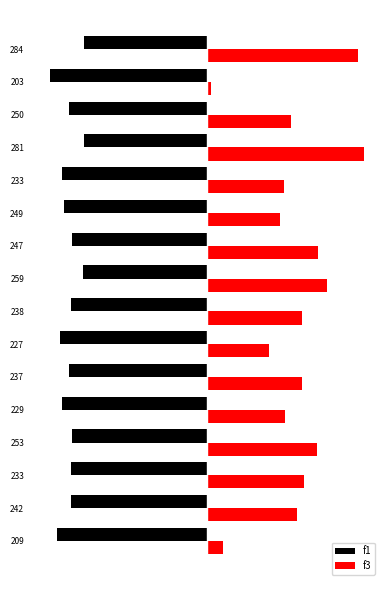

What are all the series names shown in the legend?

f1, f3